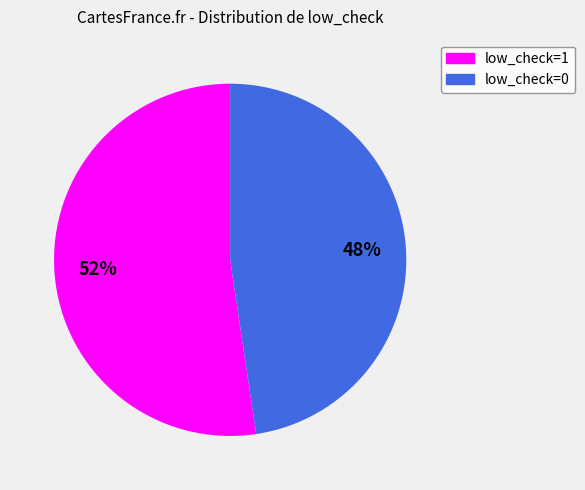

What is the largest slice in the pie chart?

low_check=1